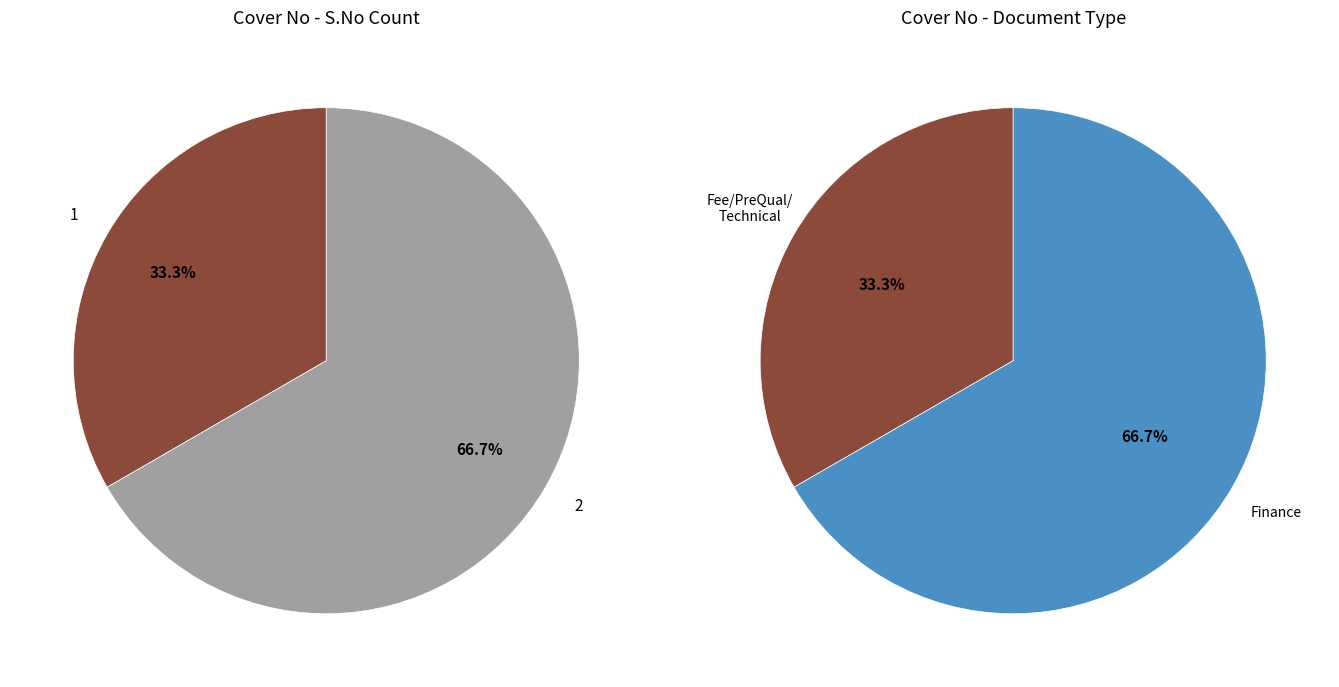

The Cover 1 slice represents 33% of the pie. True or false?

True